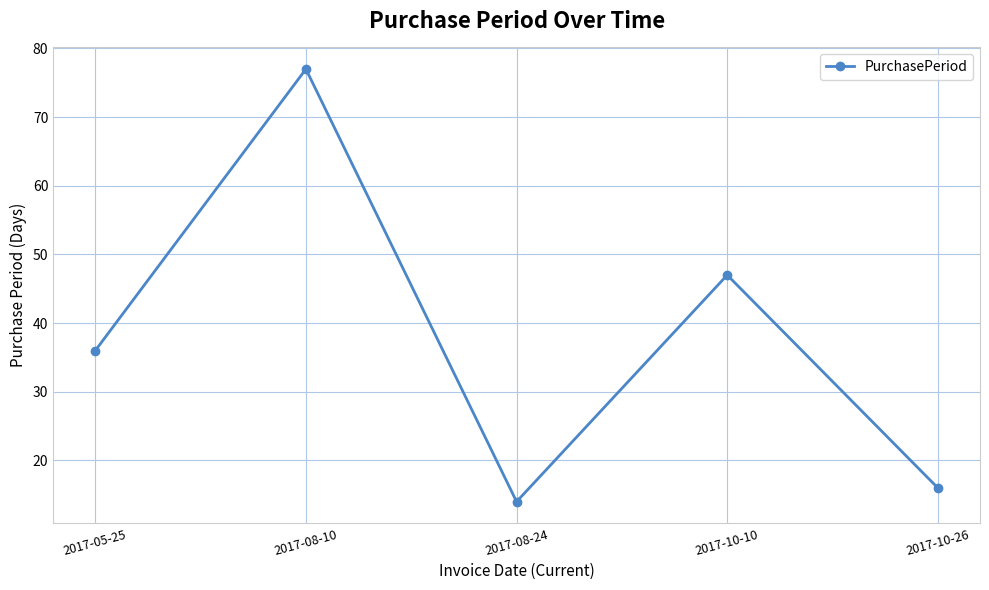

The chart shows a value of 16 at 2017-10-26. True or false?

True